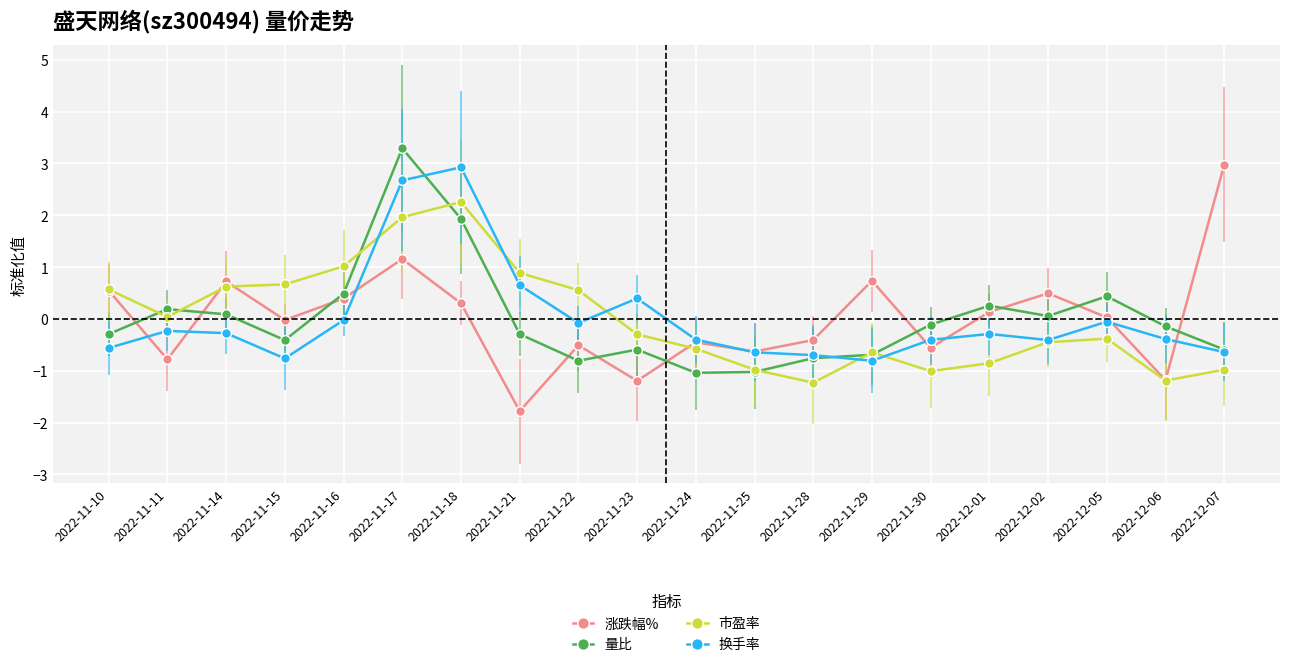

What is the difference between the highest and lowest values at 2022-12-02?

0.9